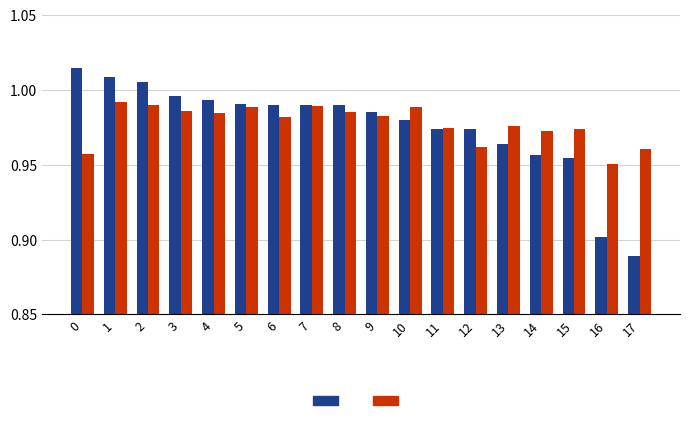

How many distinct data groups are displayed?

2